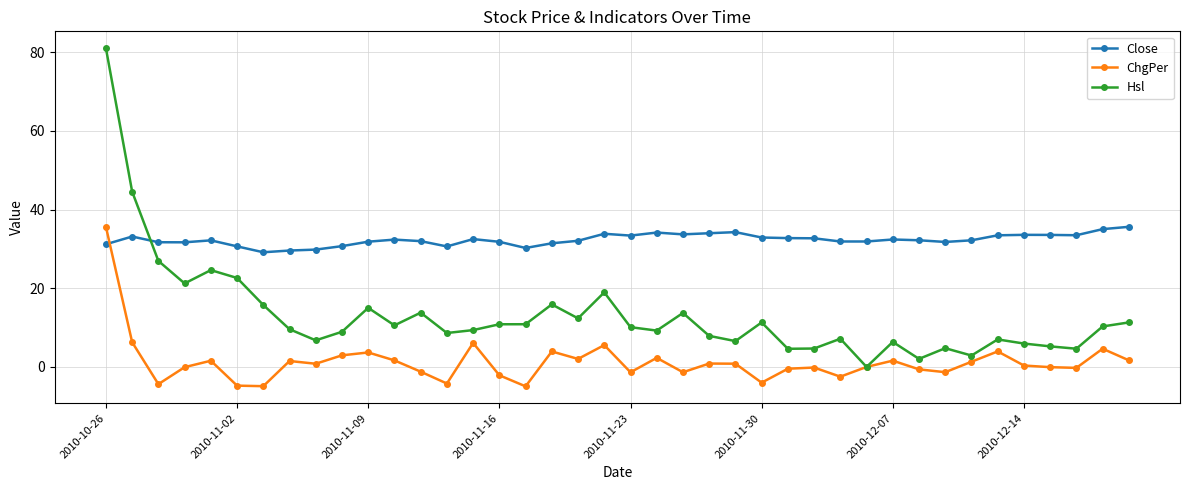

True or false: Hsl has more than 2 interior local peaks.

True